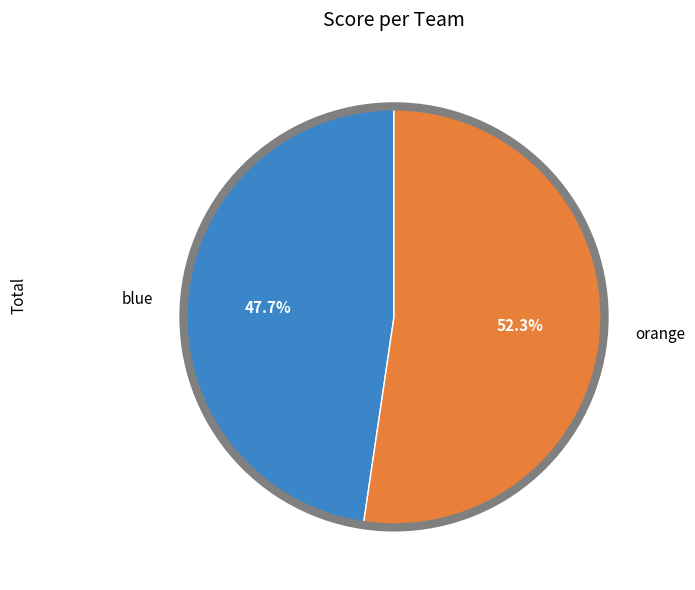

Is it true that orange is 52% of the pie?

True